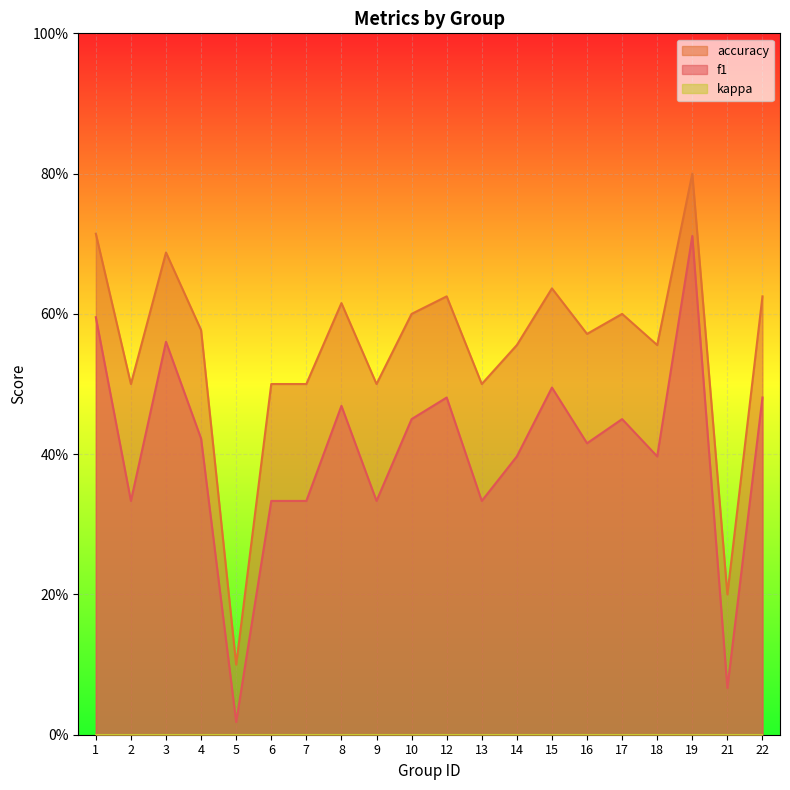

Does the chart display data point markers on the line(s)?

No